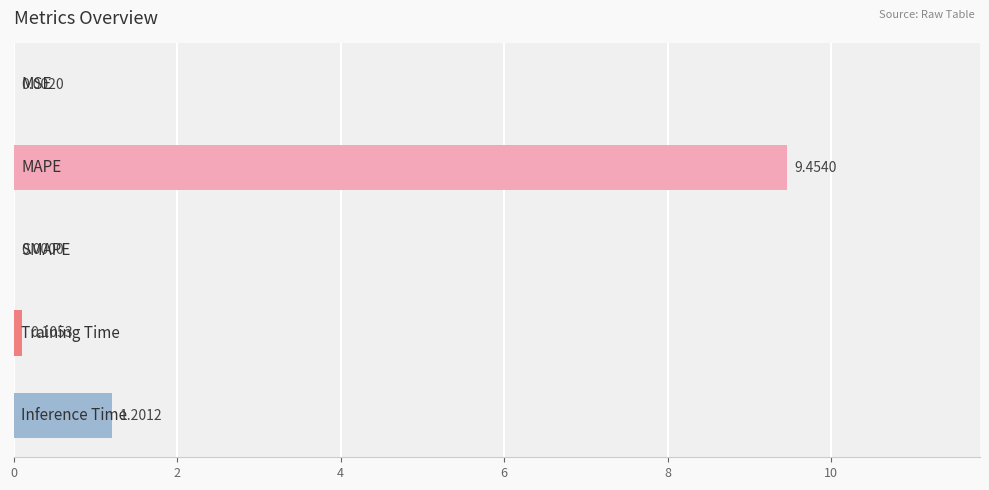

What is the sum of all values?

10.8